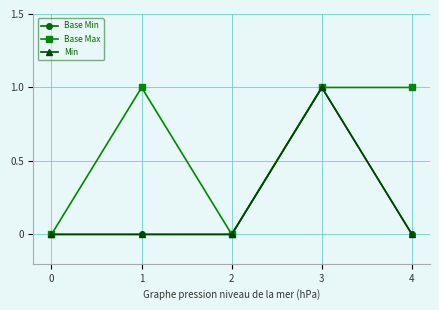

How many positive values does the Base Min series have?

1